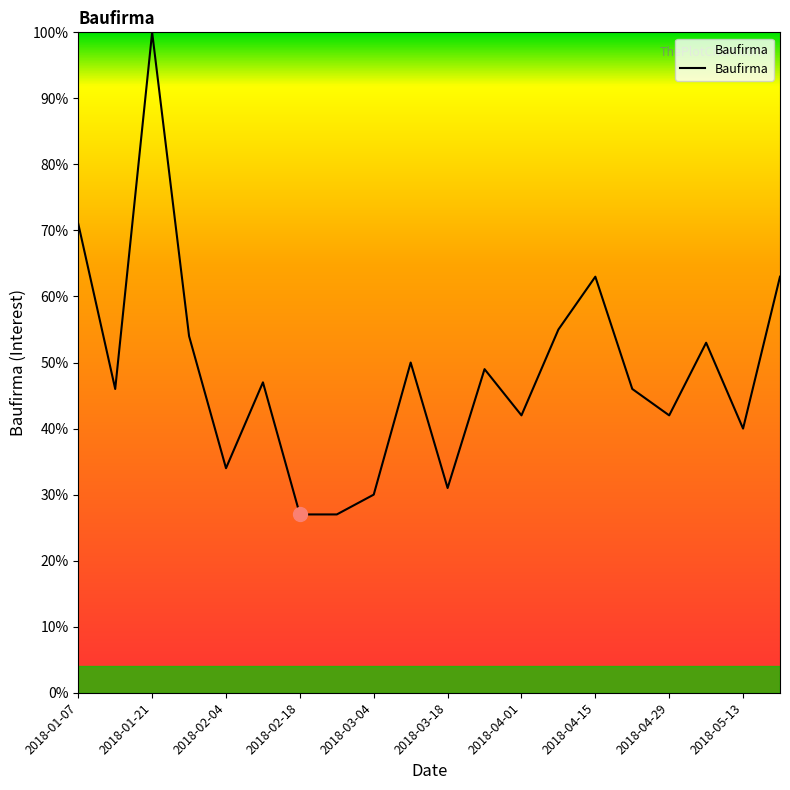

How many lines are shown in the chart?

1